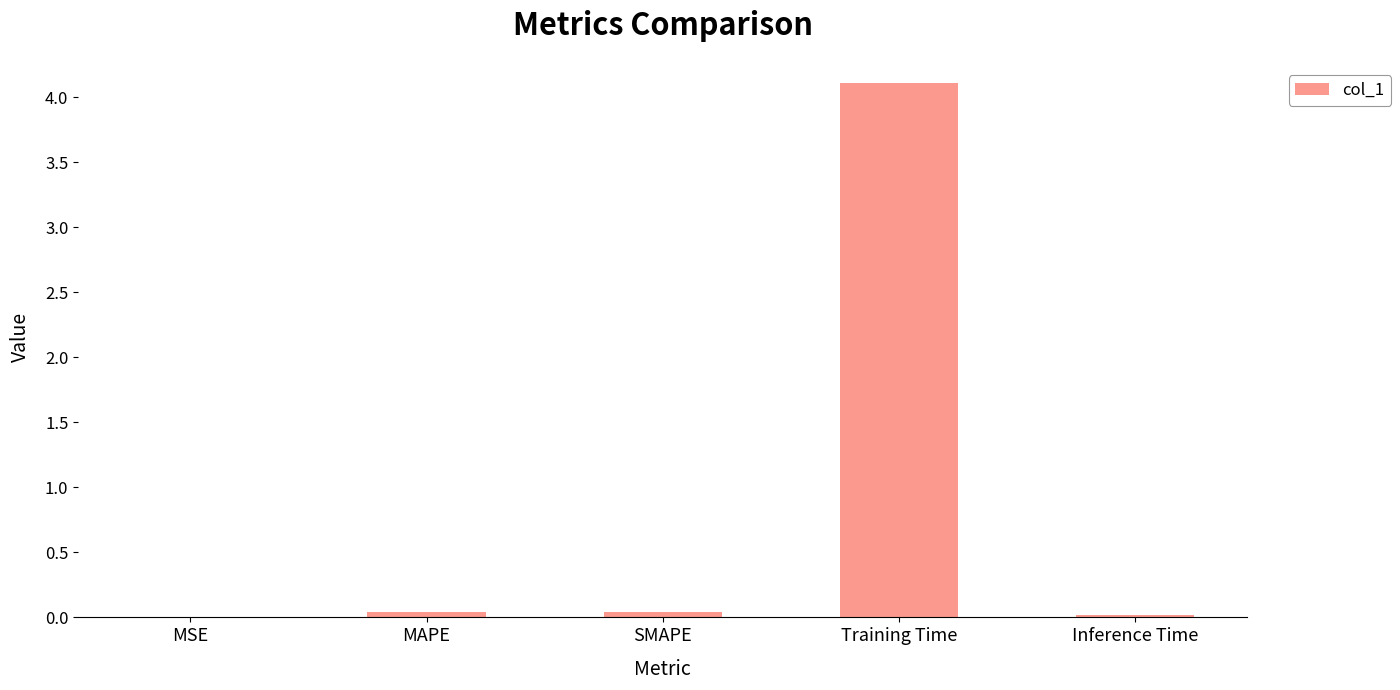

Are the bars grouped side by side (vs. stacked)?

No